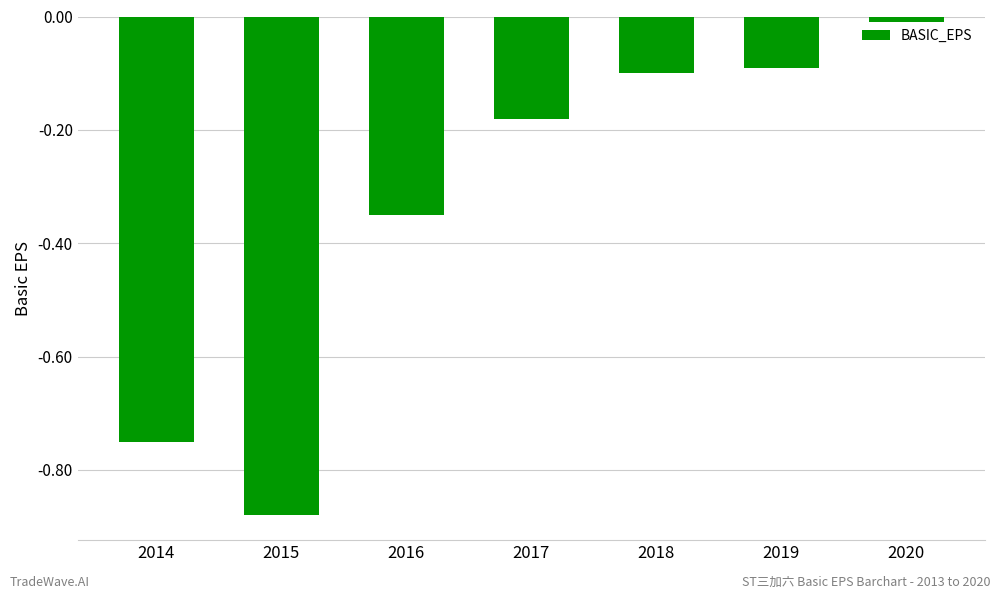

The value at 2014 is -1.1. True or false?

False